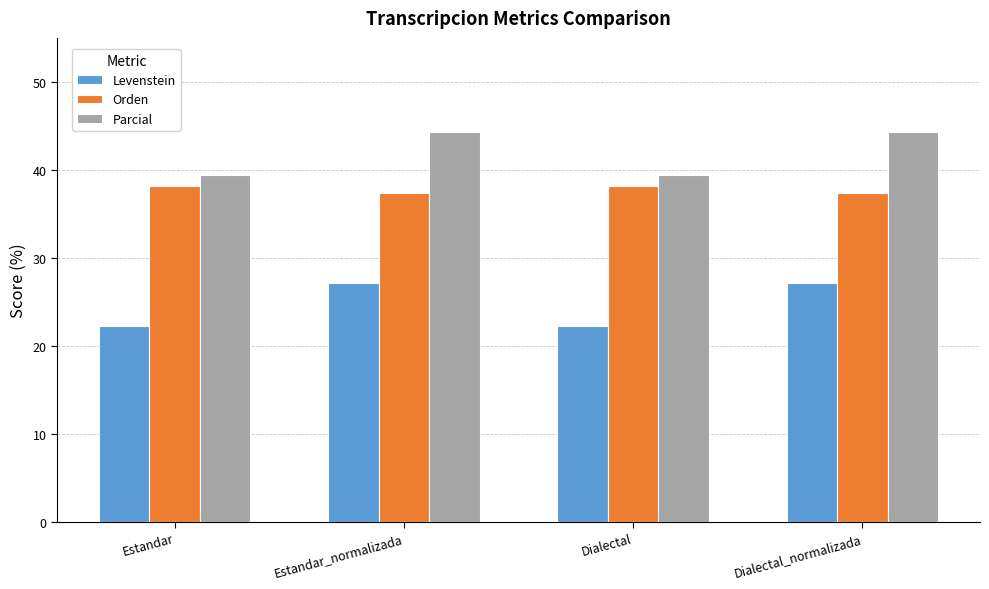

What value does the Parcial series have at Dialectal?

39.4